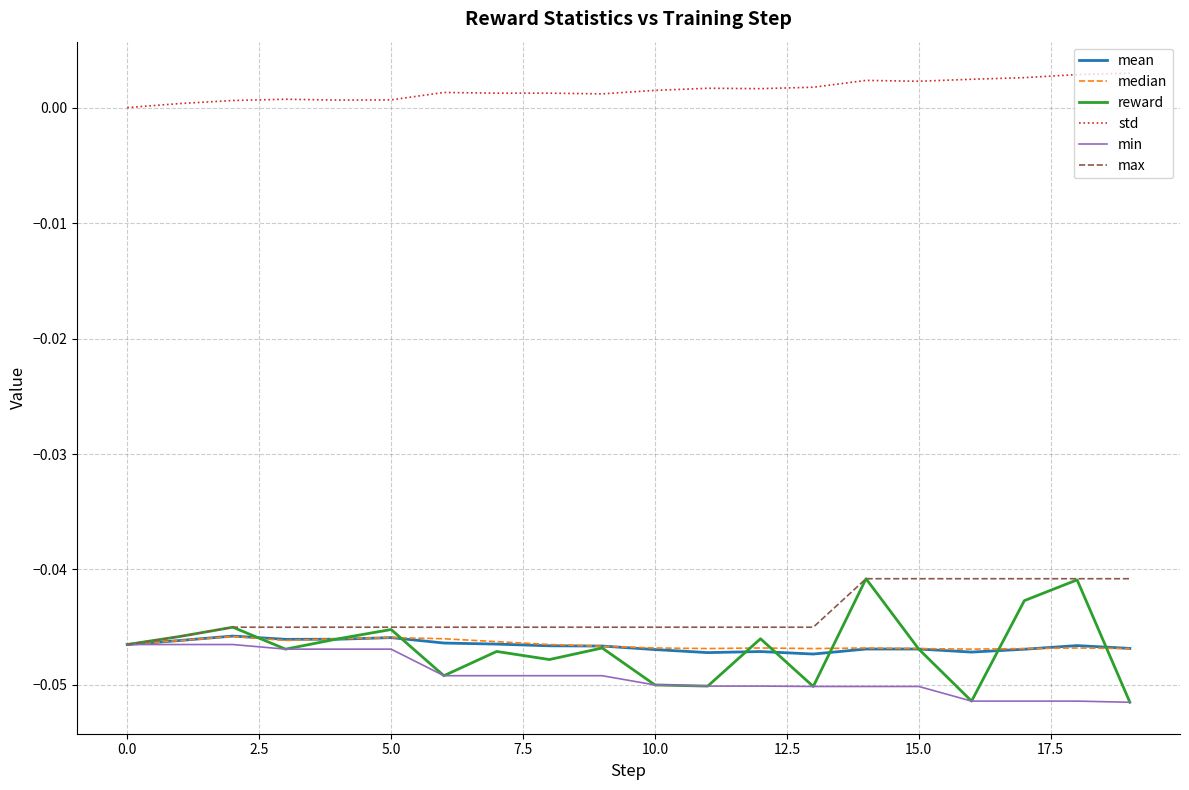

How many series are shown in this chart?

6